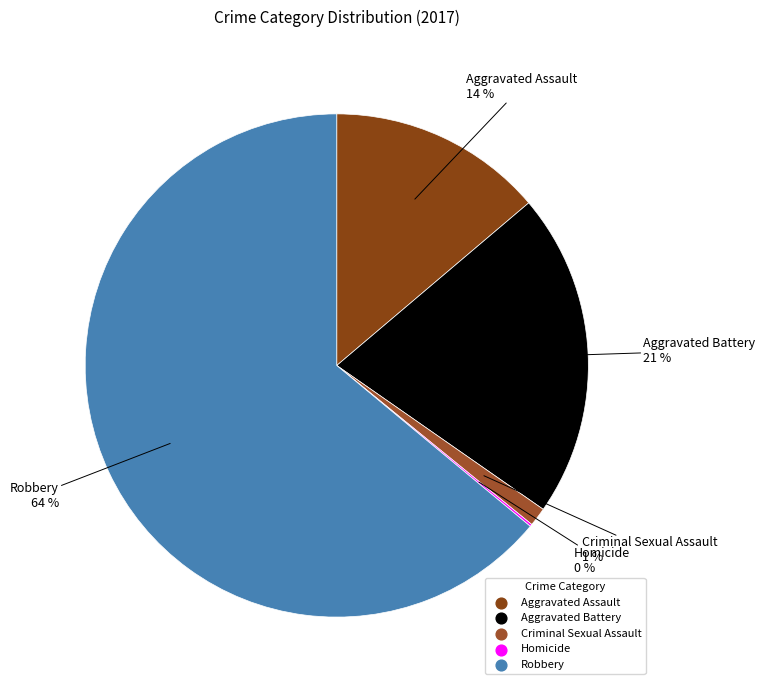

Is Criminal Sexual Assault the majority of the pie?

No